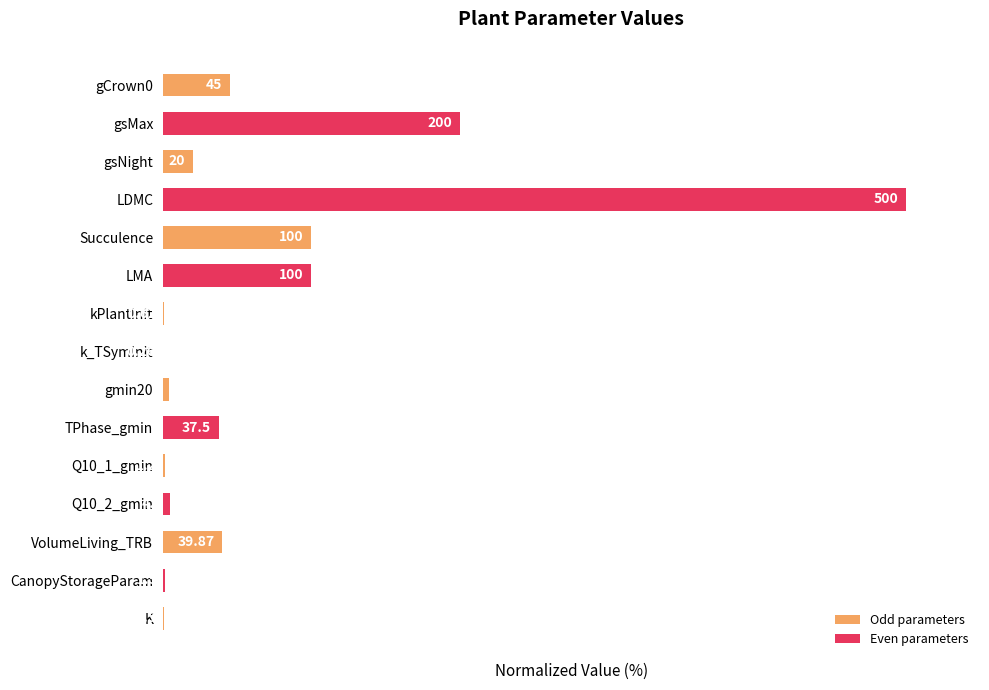

How many bars are there in total?

15